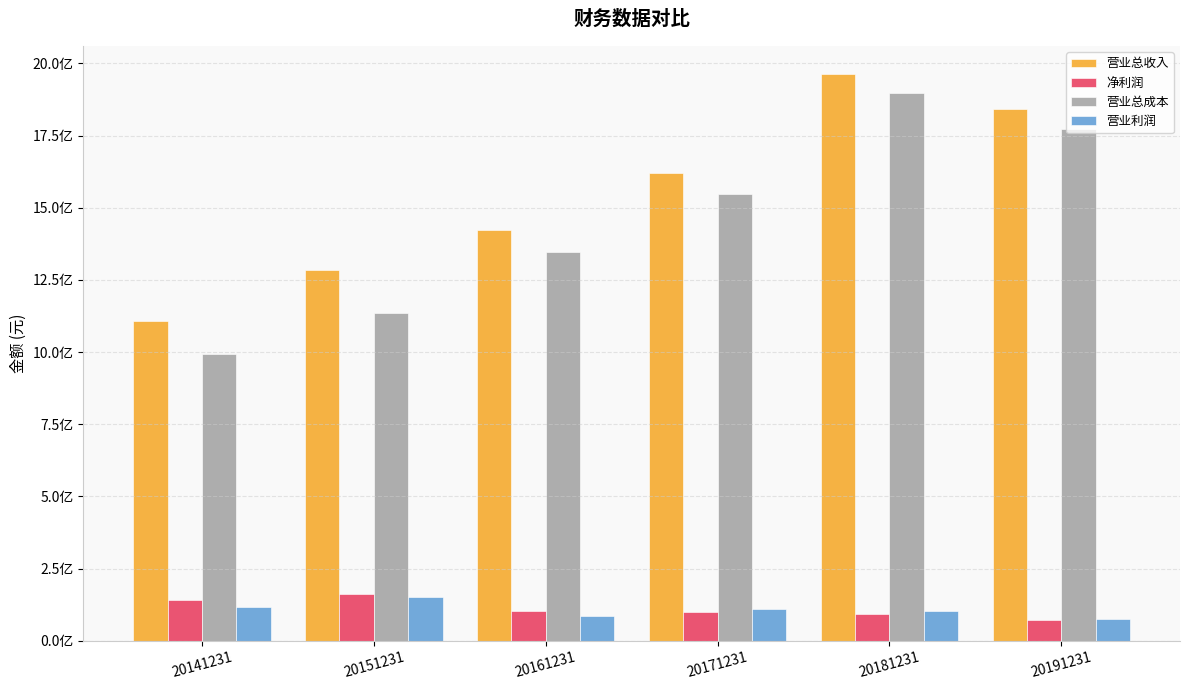

Reading left to right, transcribe all the data shown in this chart.

营业总收入: 1108751708.5	1285785547.2	1421634976.1	1618513019.9	1961886218.2	1841353459.2
净利润: 141123343.5	162984977.3	104278293.6	99427794.0	90992394.7	71137631.3
营业总成本: 992728769.4	1133576594.3	1345850452.5	1546472695.5	1896778532.3	1771806284.4
营业利润: 116226174.2	151755584.8	85211994.5	111466496.5	104600188.1	73842699.9